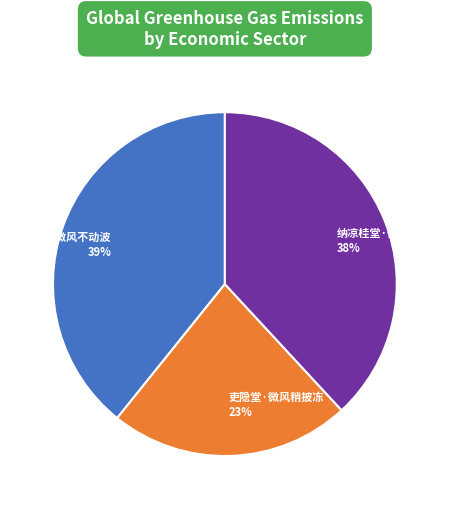

How many segments does this pie chart have?

3